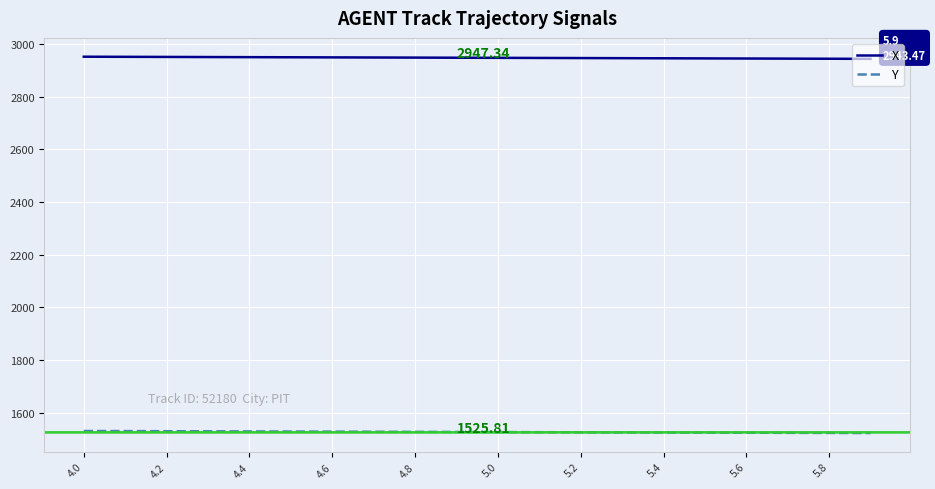

Which series has the largest total across all categories?

X